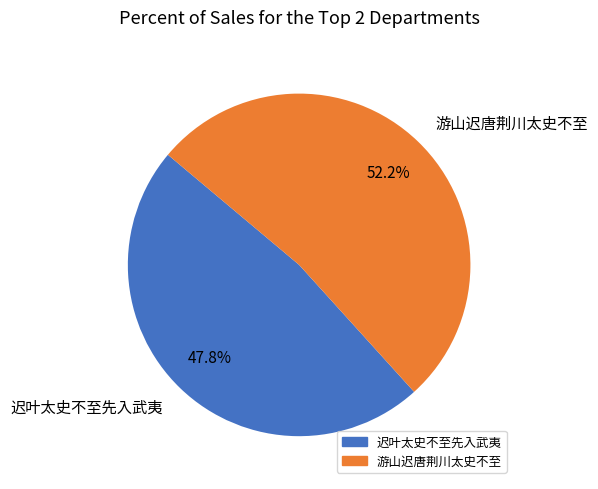

To the nearest percent, what portion does 迟叶太史不至先入武夷 represent?

48%